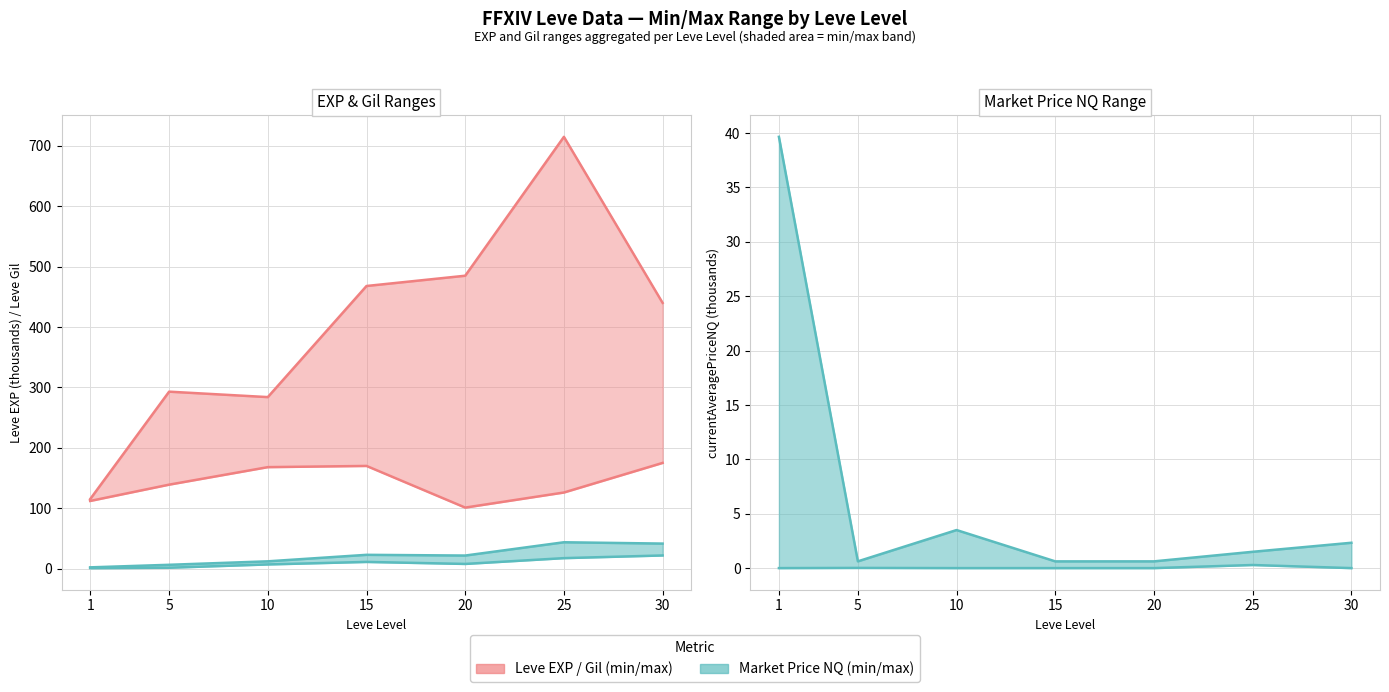

At which category is the sum across all series the highest?

25